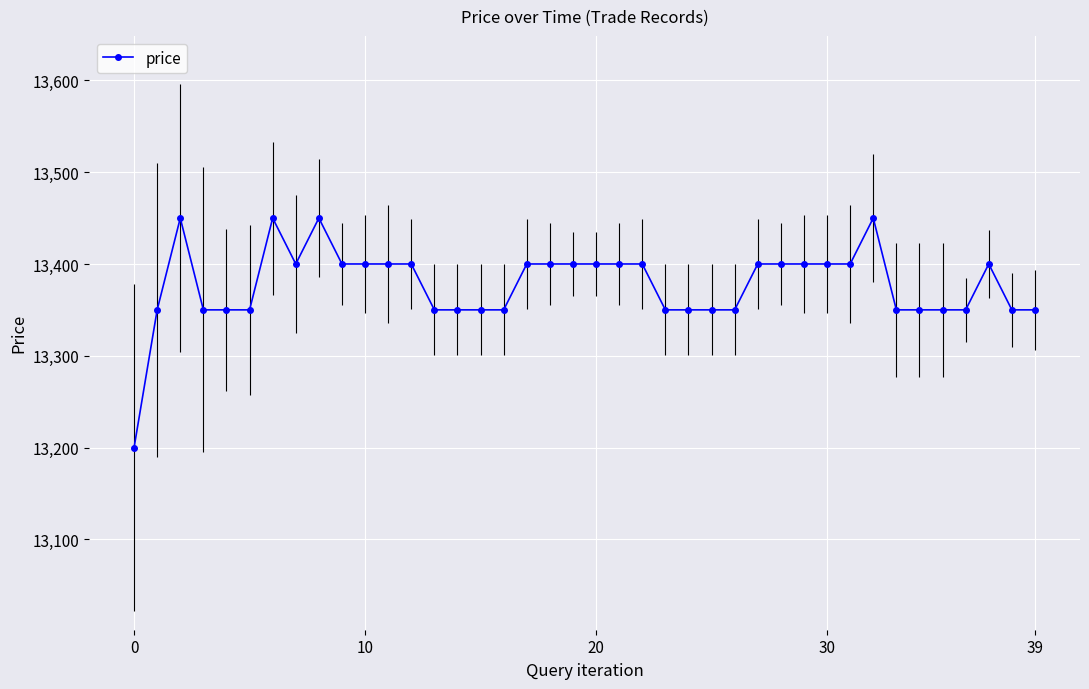

What is the smallest value displayed?

13200